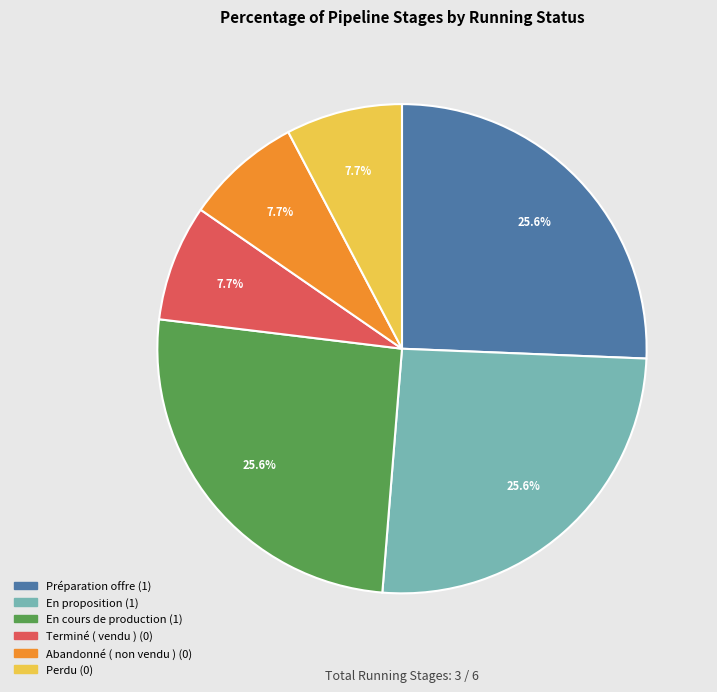

How much of the chart is everything except Préparation offre?

74.4%